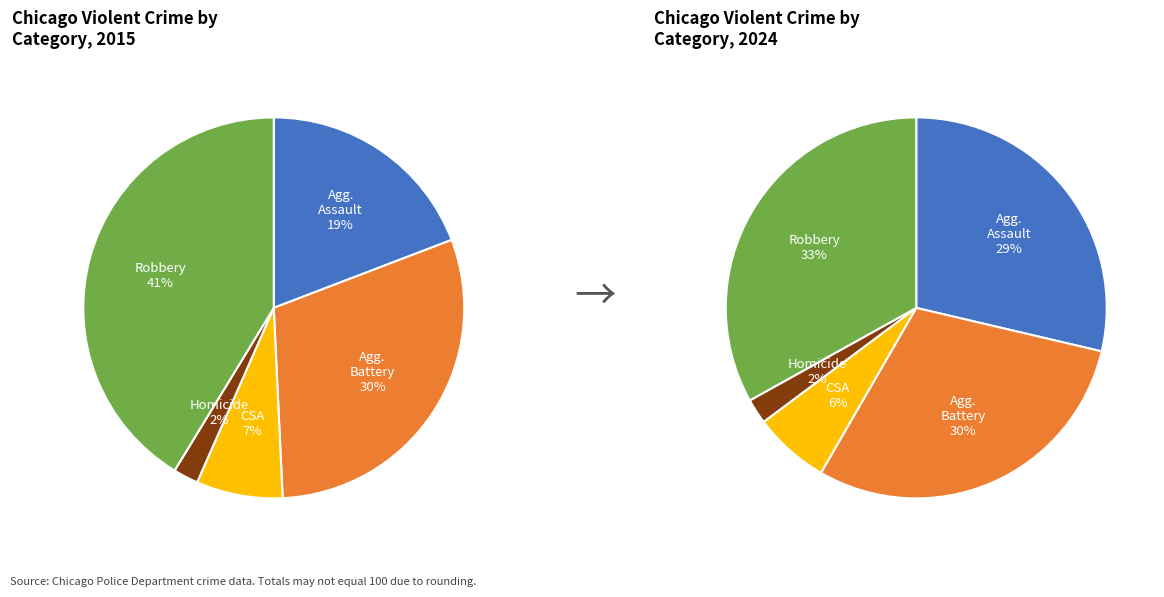

To the nearest percent, what is the combined percentage of Robbery and Aggravated Battery?

63%